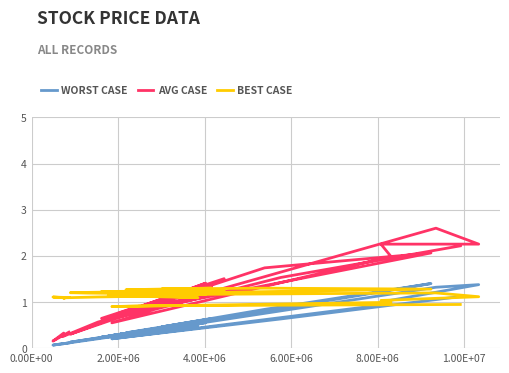

How many interior local peaks does the WORST CASE series have?

10